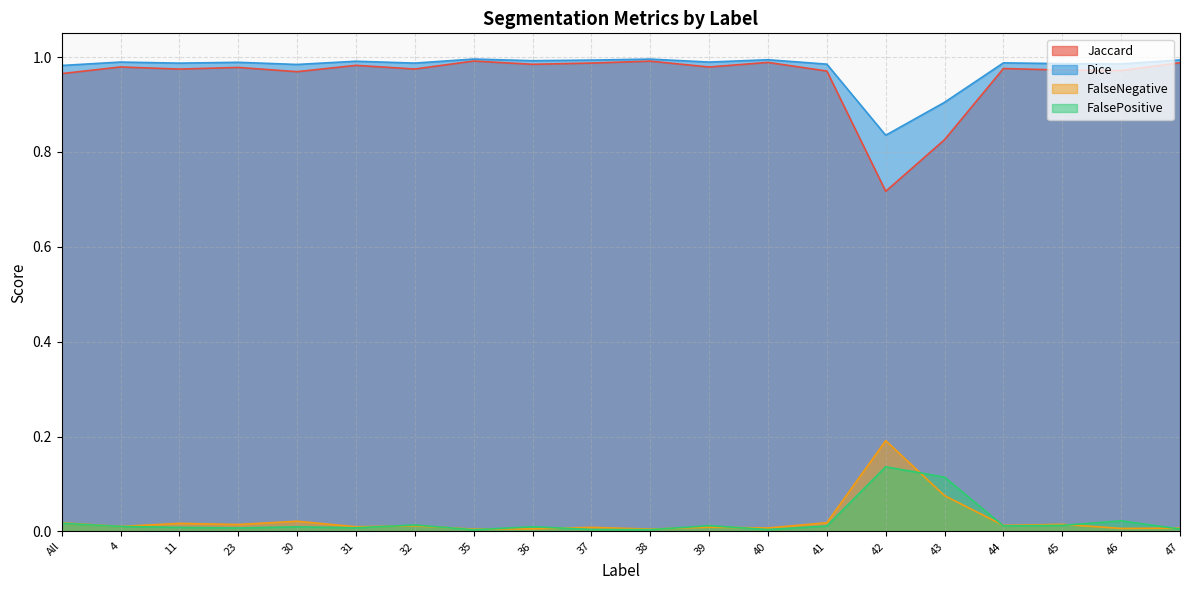

Which label corresponds to the largest value in the chart?

35